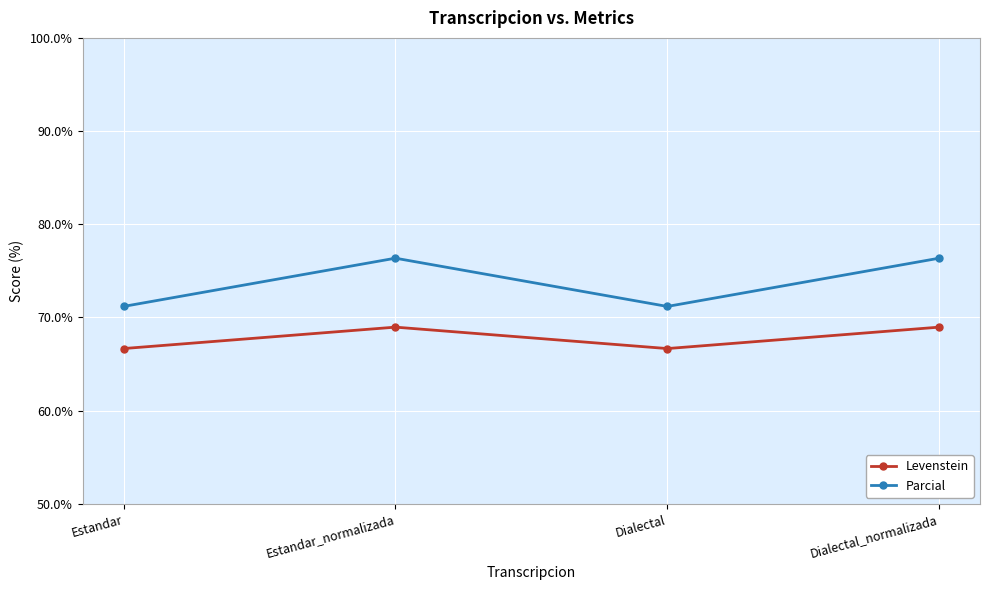

What is the minimum value shown in the chart?

66.7